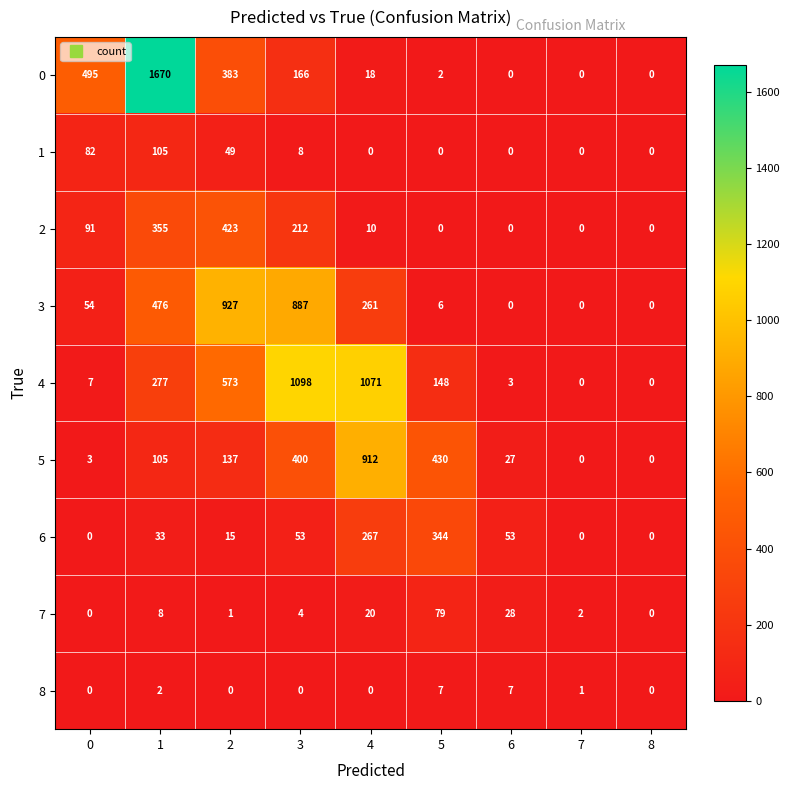

True or false: 1 has a value of 52 at 7.

False